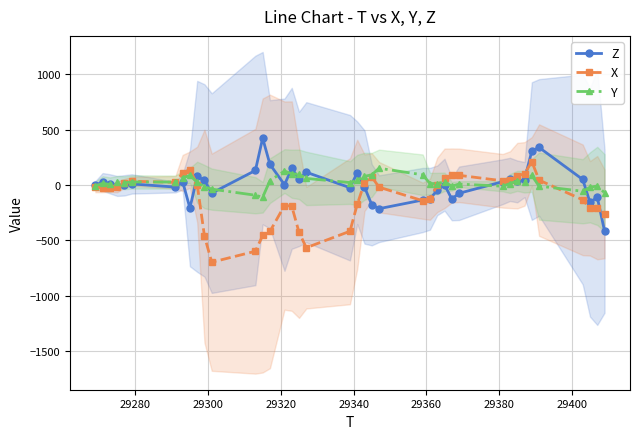

How many values in the X series exceed -19?

19